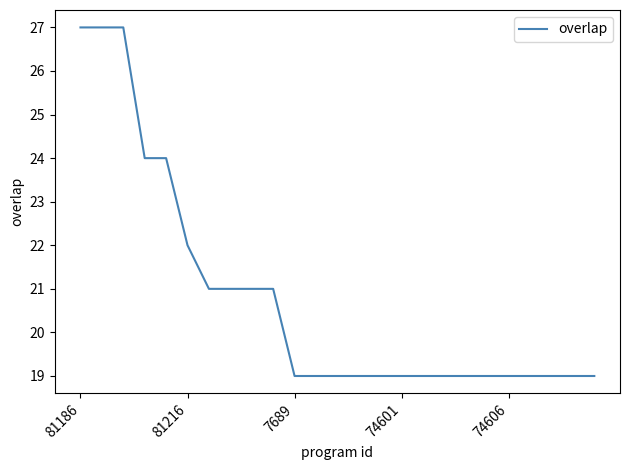

What is the difference between the maximum and minimum values?

8